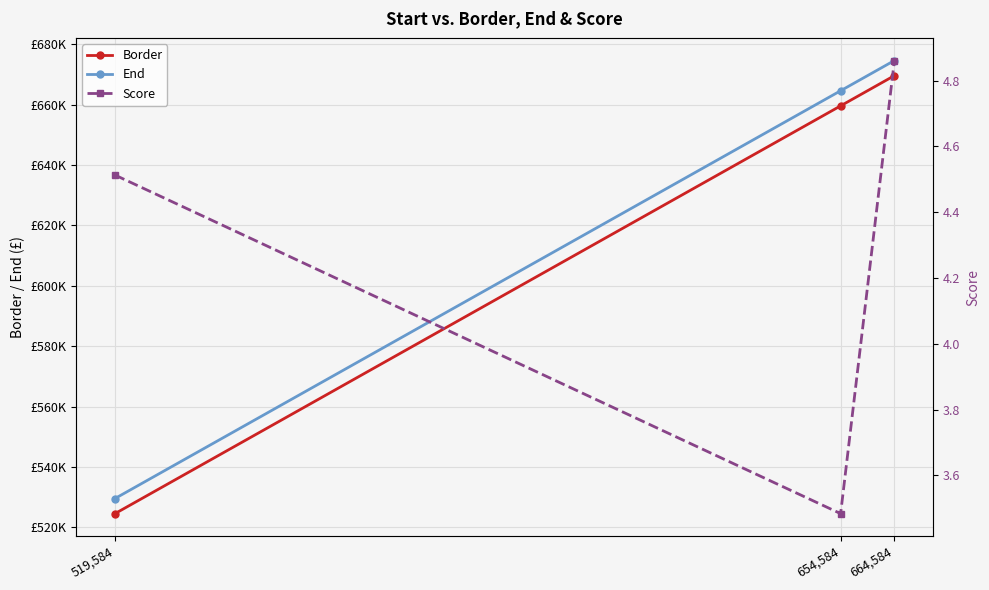

What is the total value across all series at 519,584?

1054172.5